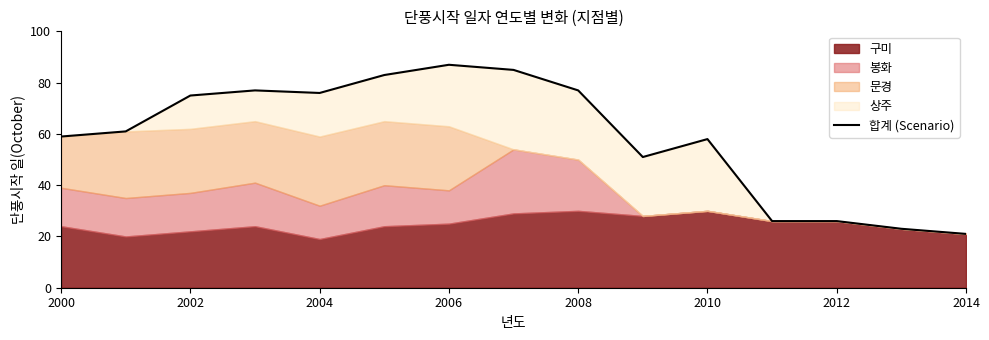

What is the sum of the values at 2010 and 2000?

117